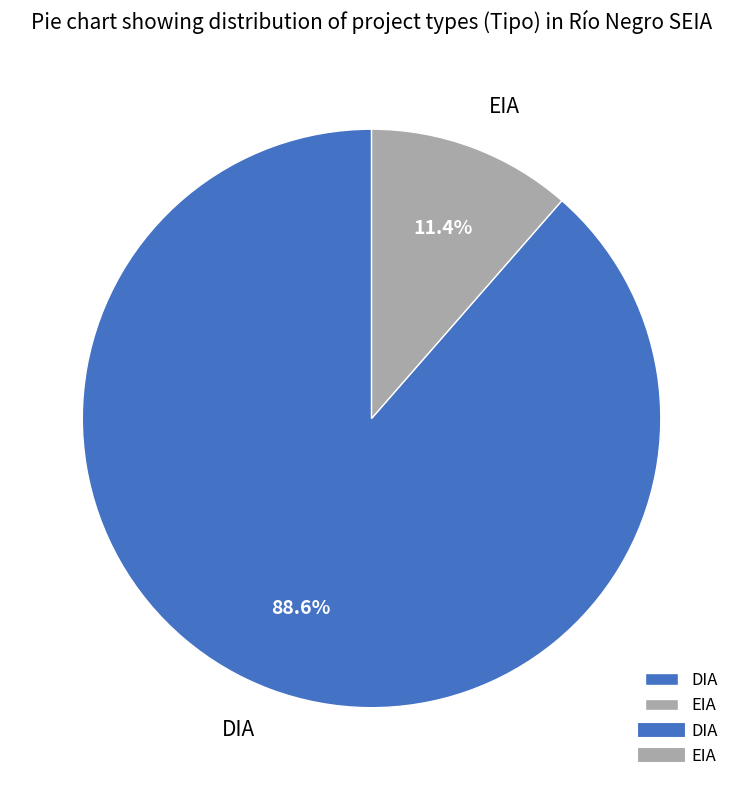

To the nearest percent, what portion does DIA represent?

89%